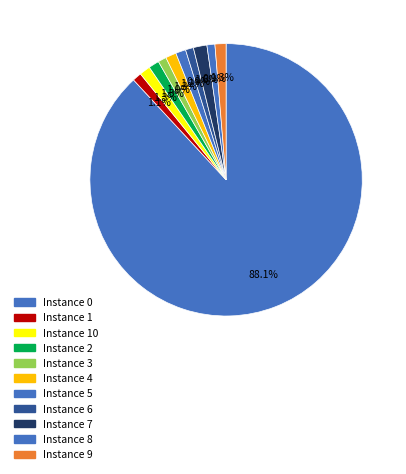

Is there any slice that represents more than half of the pie?

Yes